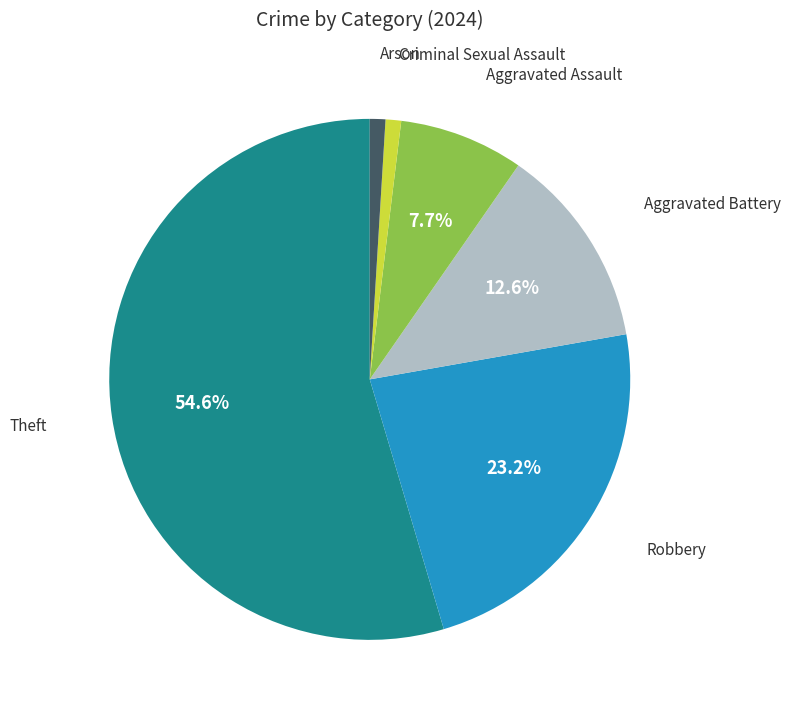

Is there any slice that represents more than half of the pie?

Yes